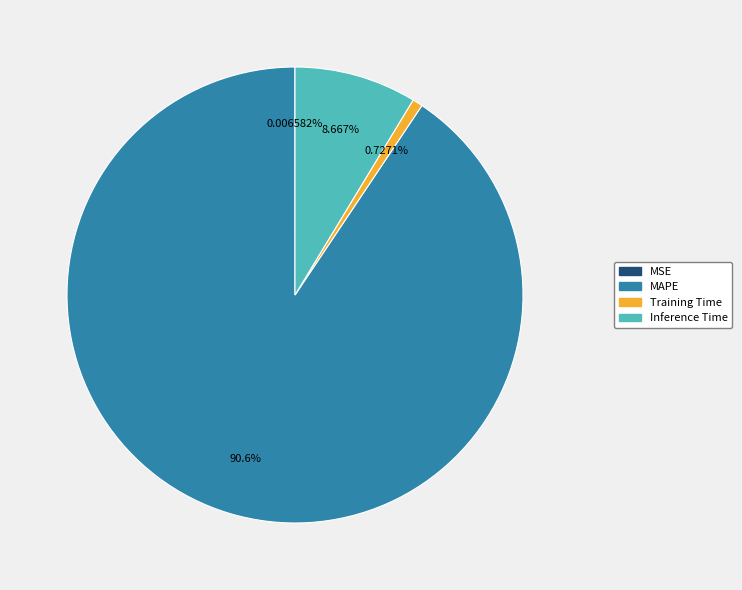

To the nearest percent, what is the difference between the MAPE and Training Time slice percentages?

90%